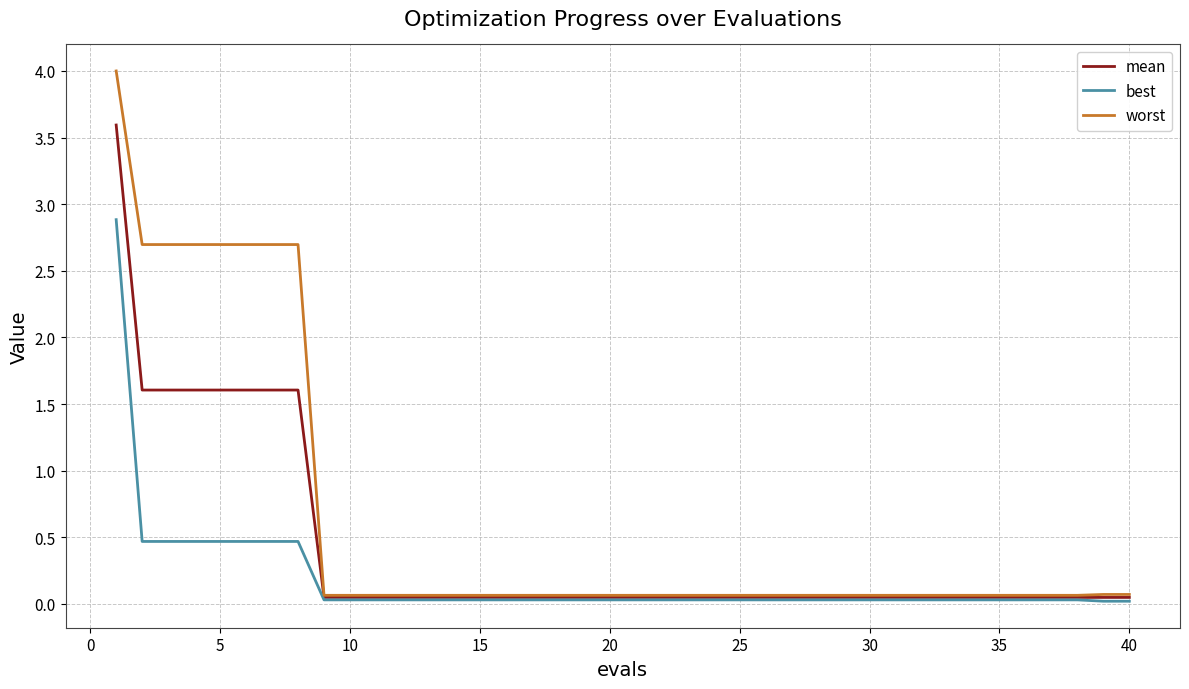

Which series has the largest total across all categories?

worst